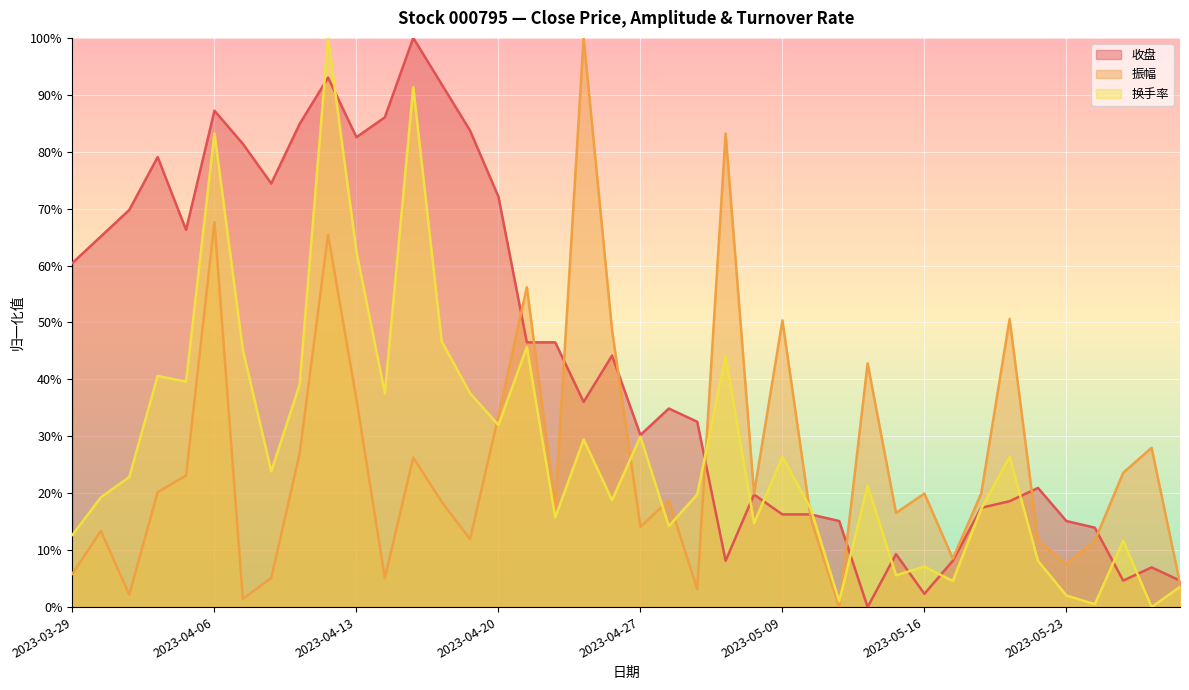

What is the average value of the 换手率 series?

0.3